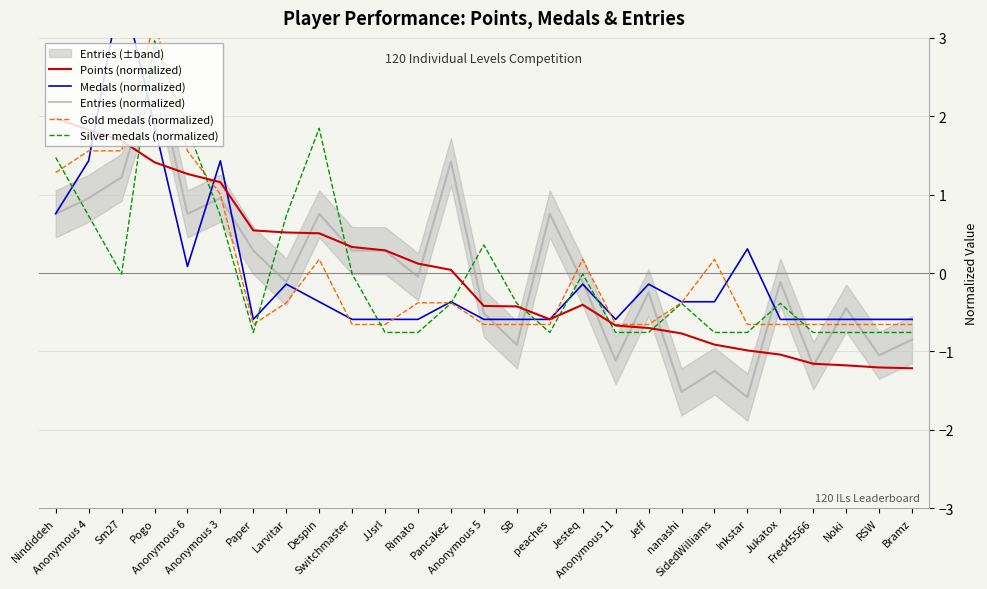

Reading left to right, transcribe all the data shown in this chart.

Points (normalized): Nindiddeh=2.0	Anonymous 4=1.8	Sm27=1.7	Pogo=1.4	Anonymous 6=1.3	Anonymous 3=1.2	Paper=0.5	Larvitar=0.5	Despin=0.5	Switchmaster=0.3	JJsrl=0.3	Rimato=0.1	Pancakez=0.0	Anonymous 5=-0.4	SB=-0.4	peaches=-0.6	Jesteq=-0.4	Anonymous 11=-0.7	Jeff=-0.7	nanashi=-0.8	SidedWilliams=-0.9	Inkstar=-1.0	Jukatox=-1.0	Fred45566=-1.2	Noki=-1.2	RSW=-1.2	Bramz=-1.2
Medals (normalized): Nindiddeh=0.8	Anonymous 4=1.4	Sm27=3.7	Pogo=1.9	Anonymous 6=0.1	Anonymous 3=1.4	Paper=-0.6	Larvitar=-0.1	Despin=-0.4	Switchmaster=-0.6	JJsrl=-0.6	Rimato=-0.6	Pancakez=-0.4	Anonymous 5=-0.6	SB=-0.6	peaches=-0.6	Jesteq=-0.1	Anonymous 11=-0.6	Jeff=-0.1	nanashi=-0.4	SidedWilliams=-0.4	Inkstar=0.3	Jukatox=-0.6	Fred45566=-0.6	Noki=-0.6	RSW=-0.6	Bramz=-0.6
Entries (normalized): Nindiddeh=0.8	Anonymous 4=1.0	Sm27=1.2	Pogo=2.6	Anonymous 6=0.8	Anonymous 3=1.0	Paper=0.3	Larvitar=-0.1	Despin=0.8	Switchmaster=0.3	JJsrl=0.3	Rimato=-0.0	Pancakez=1.4	Anonymous 5=-0.5	SB=-0.9	peaches=0.8	Jesteq=-0.1	Anonymous 11=-1.1	Jeff=-0.2	nanashi=-1.5	SidedWilliams=-1.2	Inkstar=-1.6	Jukatox=-0.1	Fred45566=-1.2	Noki=-0.4	RSW=-1.0	Bramz=-0.8
Gold medals (normalized): Nindiddeh=1.3	Anonymous 4=1.6	Sm27=1.6	Pogo=3.2	Anonymous 6=1.6	Anonymous 3=1.0	Paper=-0.7	Larvitar=-0.4	Despin=0.2	Switchmaster=-0.7	JJsrl=-0.7	Rimato=-0.4	Pancakez=-0.4	Anonymous 5=-0.7	SB=-0.7	peaches=-0.7	Jesteq=0.2	Anonymous 11=-0.7	Jeff=-0.7	nanashi=-0.4	SidedWilliams=0.2	Inkstar=-0.7	Jukatox=-0.7	Fred45566=-0.7	Noki=-0.7	RSW=-0.7	Bramz=-0.7
Silver medals (normalized): Nindiddeh=1.5	Anonymous 4=0.7	Sm27=-0.0	Pogo=3.0	Anonymous 6=1.8	Anonymous 3=0.7	Paper=-0.8	Larvitar=0.7	Despin=1.8	Switchmaster=-0.0	JJsrl=-0.8	Rimato=-0.8	Pancakez=-0.4	Anonymous 5=0.4	SB=-0.4	peaches=-0.8	Jesteq=-0.0	Anonymous 11=-0.8	Jeff=-0.8	nanashi=-0.4	SidedWilliams=-0.8	Inkstar=-0.8	Jukatox=-0.4	Fred45566=-0.8	Noki=-0.8	RSW=-0.8	Bramz=-0.8